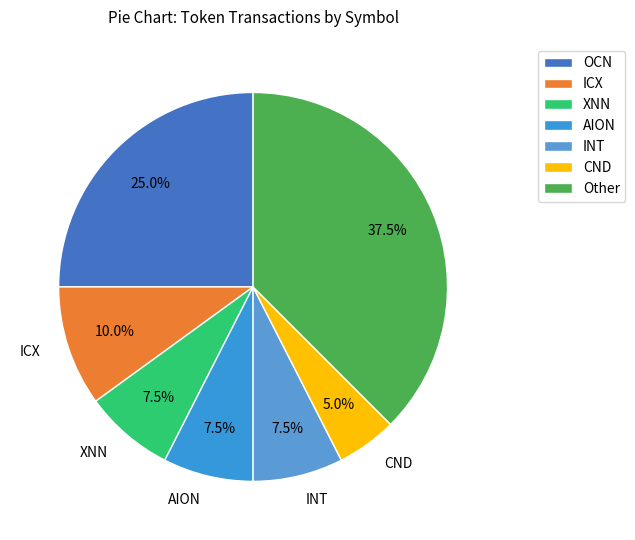

To the nearest percent, what percentage of the pie is CND?

5%